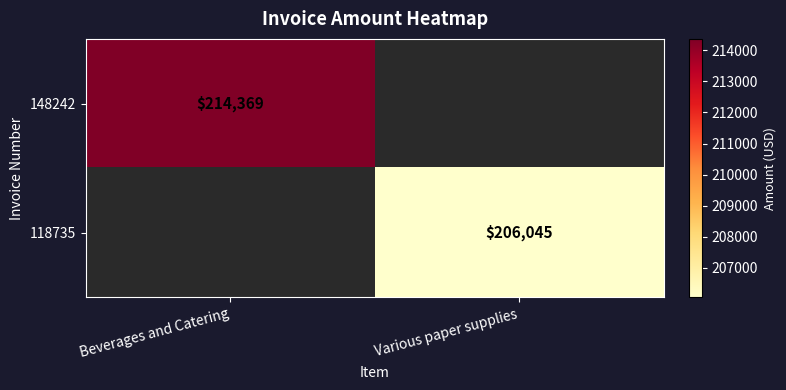

True or false: 148242 has a value of 330964 at Beverages and Catering.

False